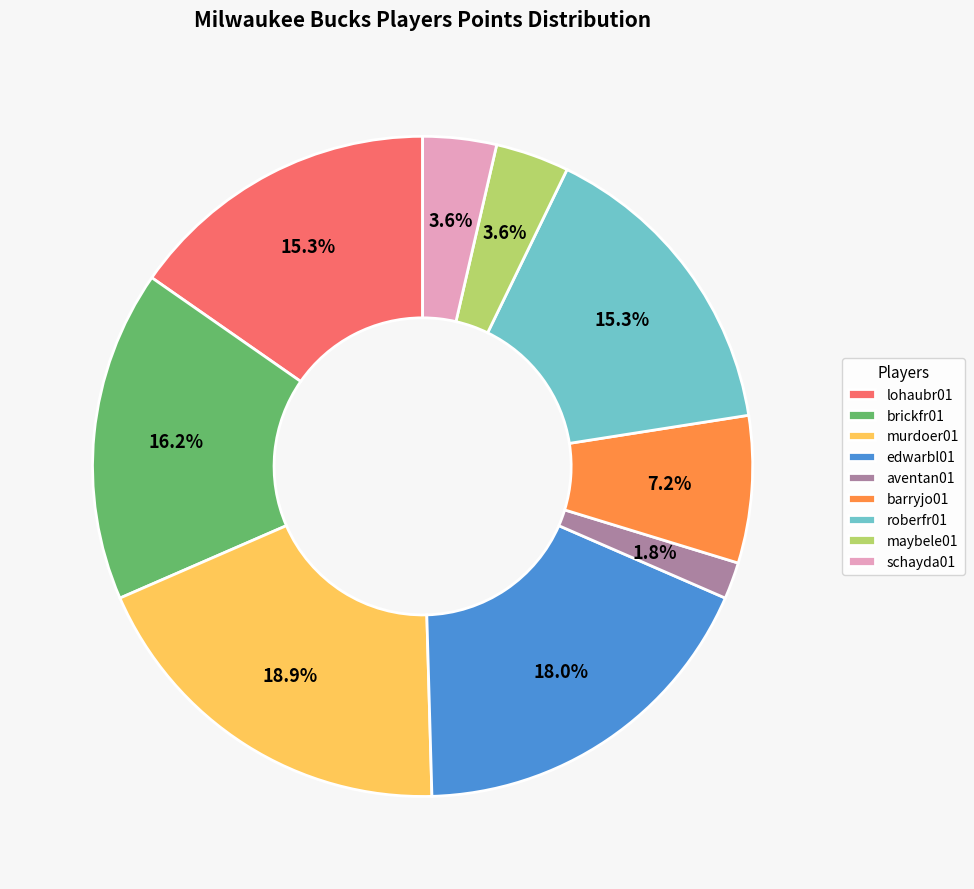

Which has a higher value, schayda01 or lohaubr01?

lohaubr01